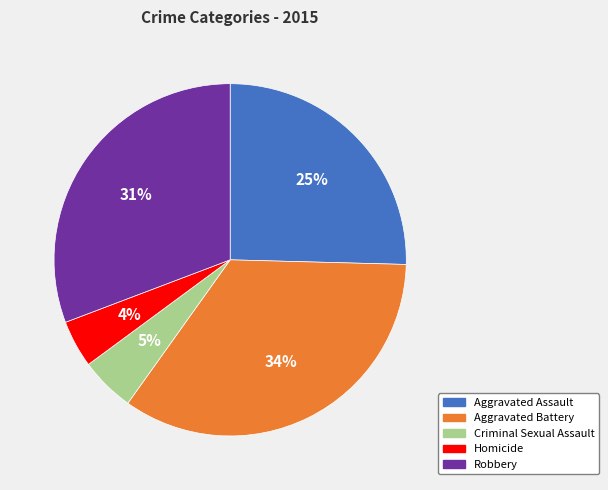

To the nearest percent, what portion does Aggravated Assault represent?

25%